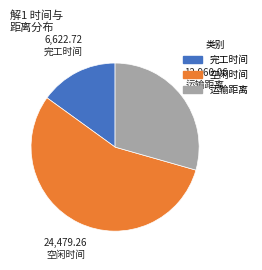

Rank the categories by value from lowest to highest.

完工时间, 运输距离, 空闲时间